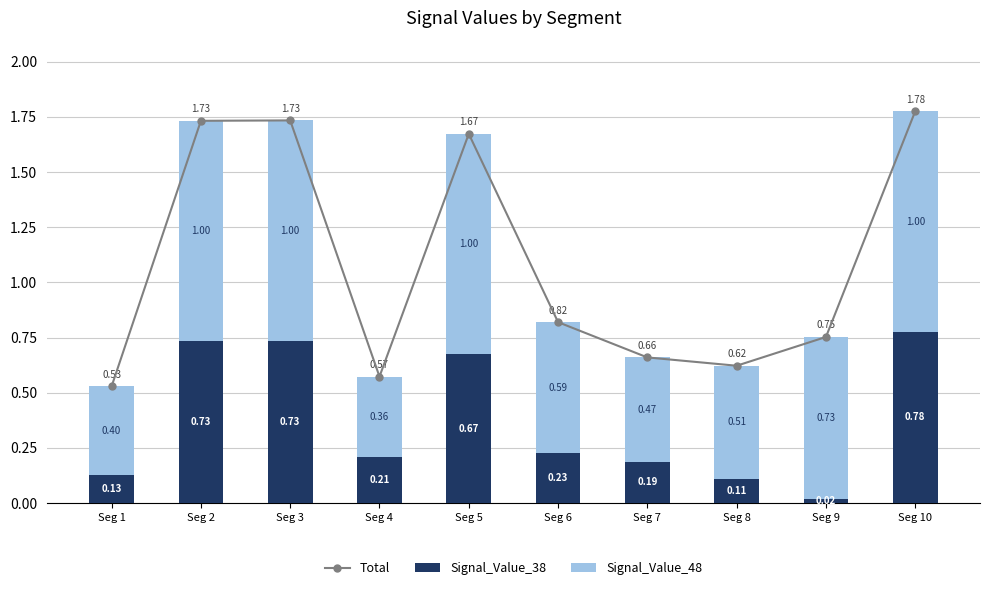

Count the number of categories in the chart.

10